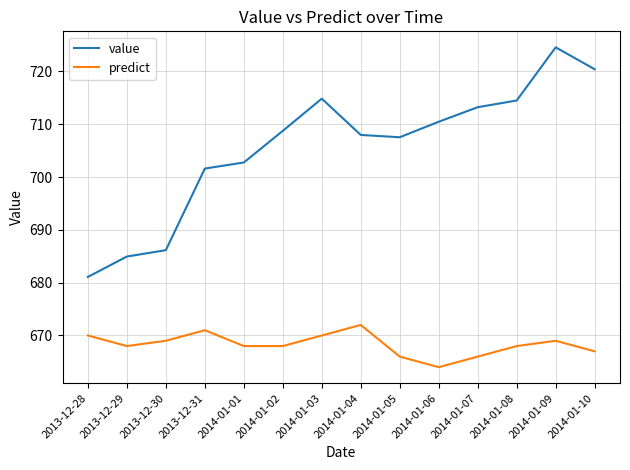

At how many categories does at least one series exceed 696?

11